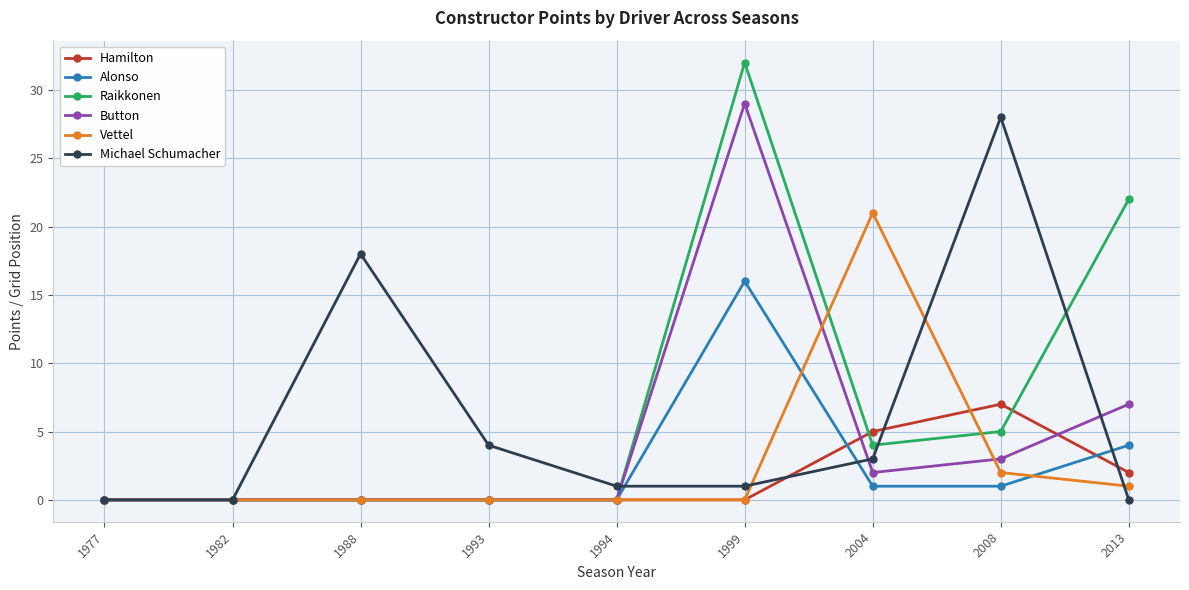

Which series has the widest spread of values?

Raikkonen